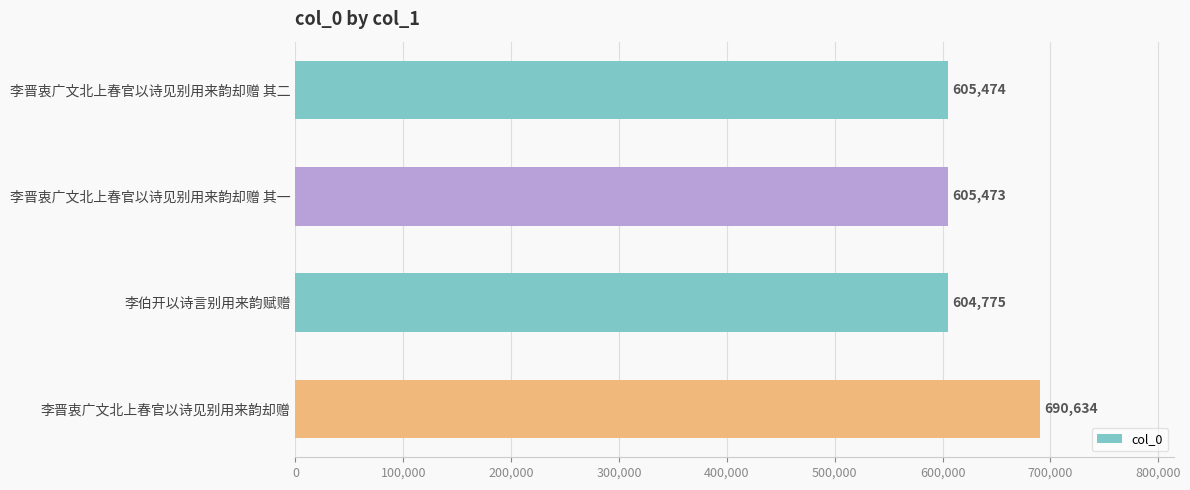

The chart shows a value of 605473 at 李晋衷广文北上春官以诗见别用来韵却赠 其一. True or false?

True